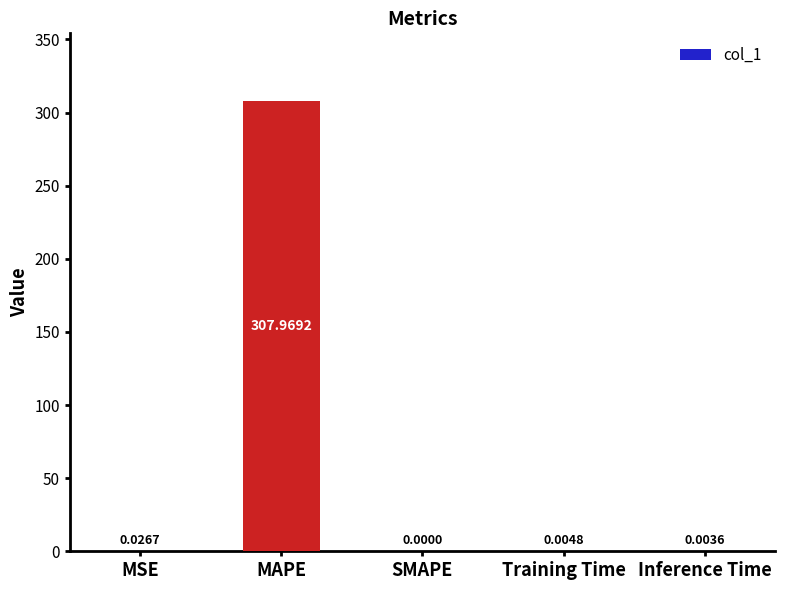

Between Inference Time and Training Time, which is larger?

Training Time